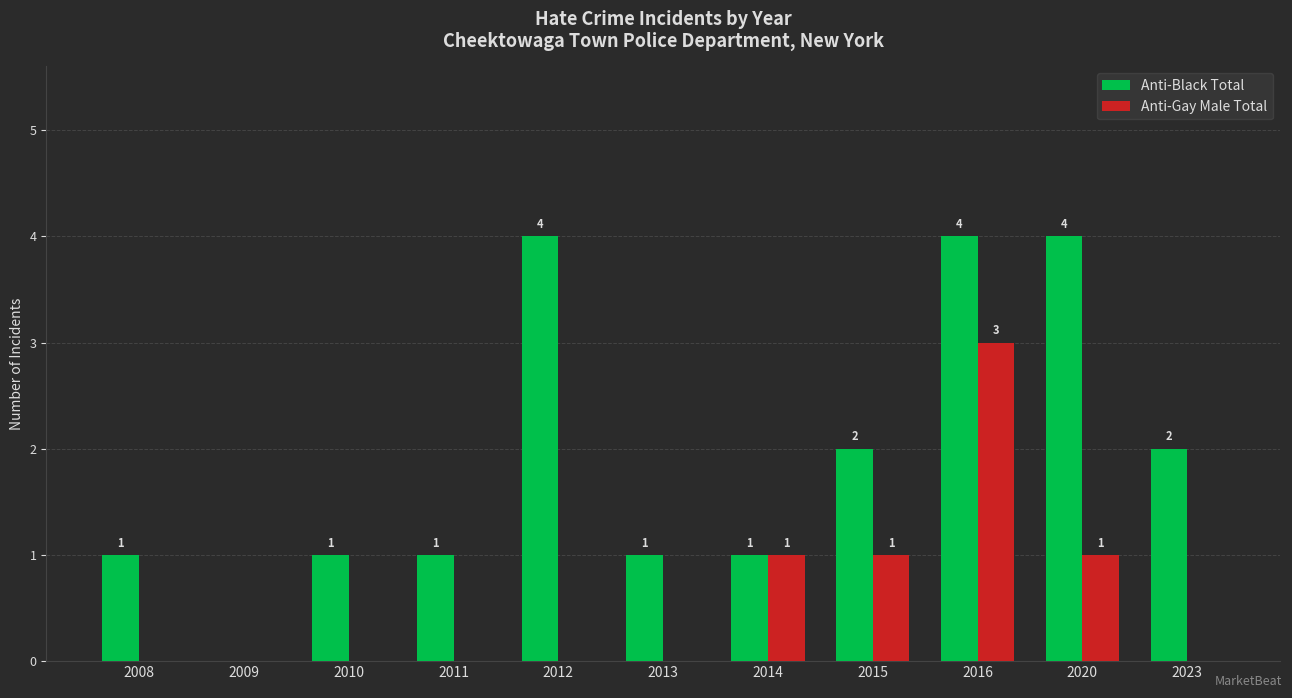

How many categories are shown in the chart?

11